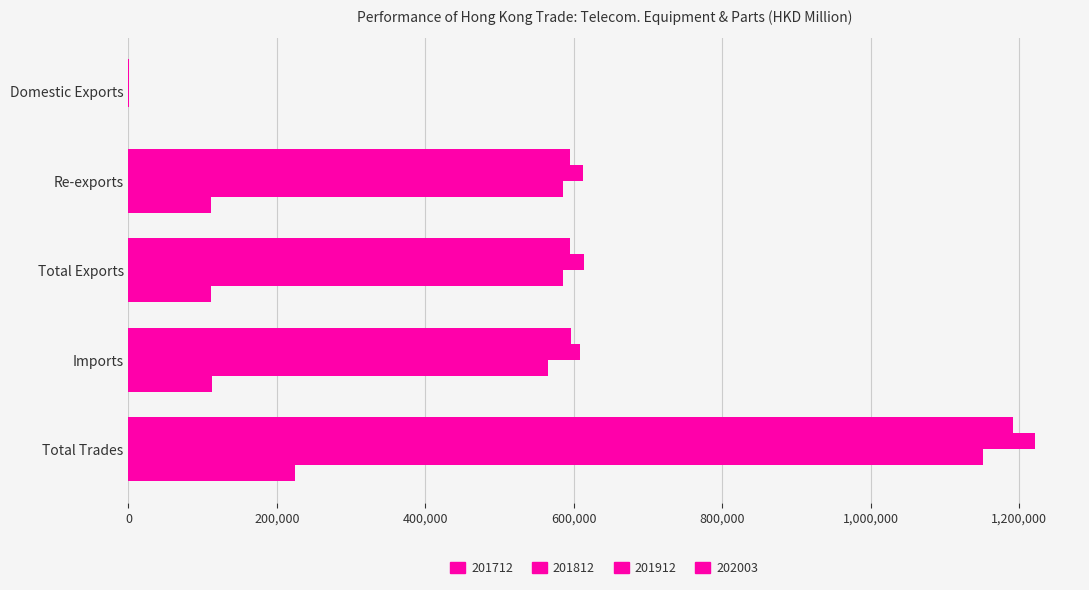

How many categories are shown in the chart?

5